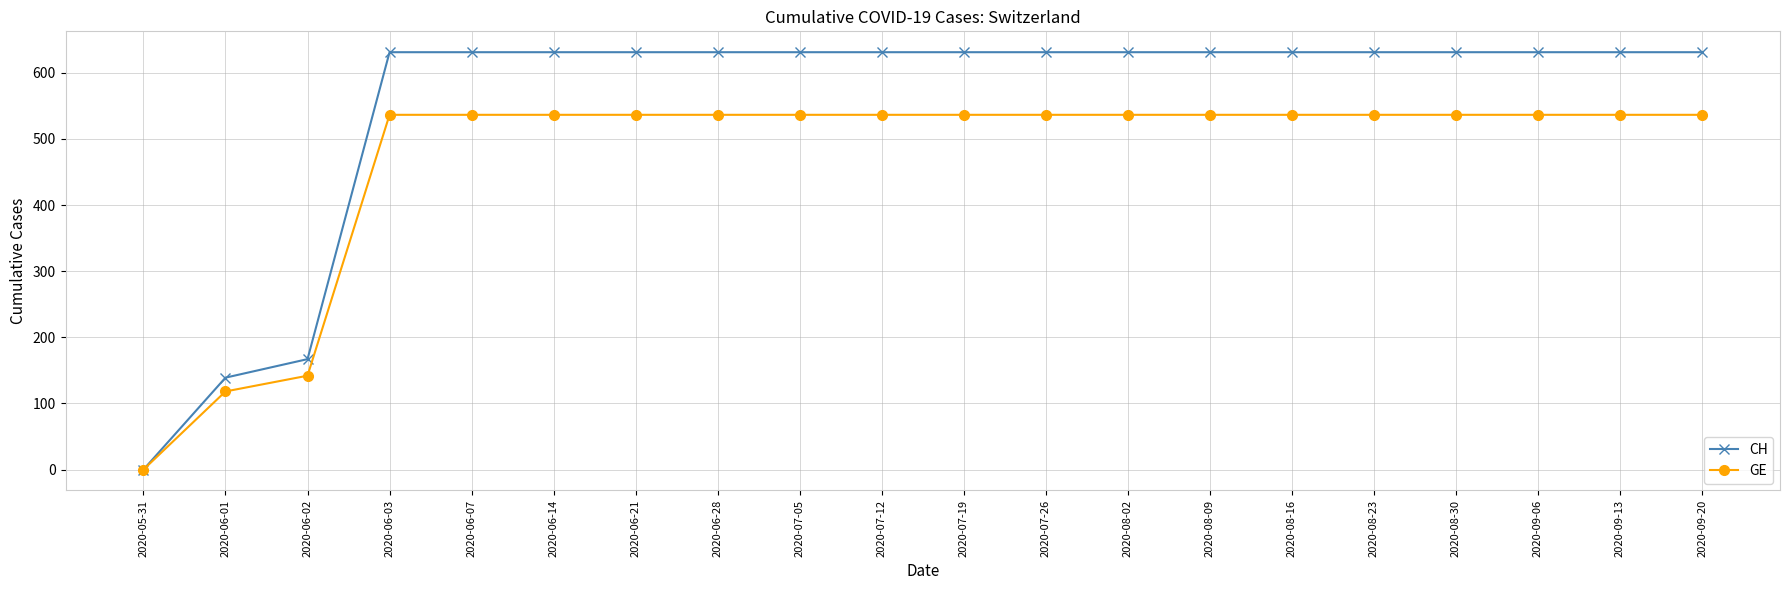

How many categories are shown in the chart?

20